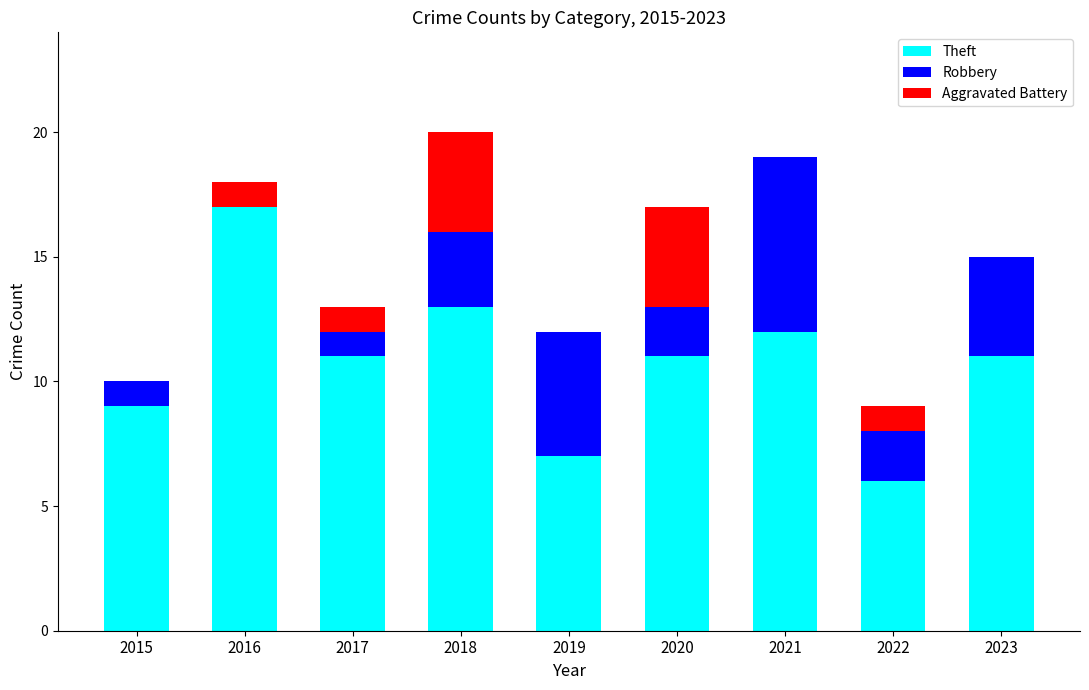

What is the sum of all Theft values?

97